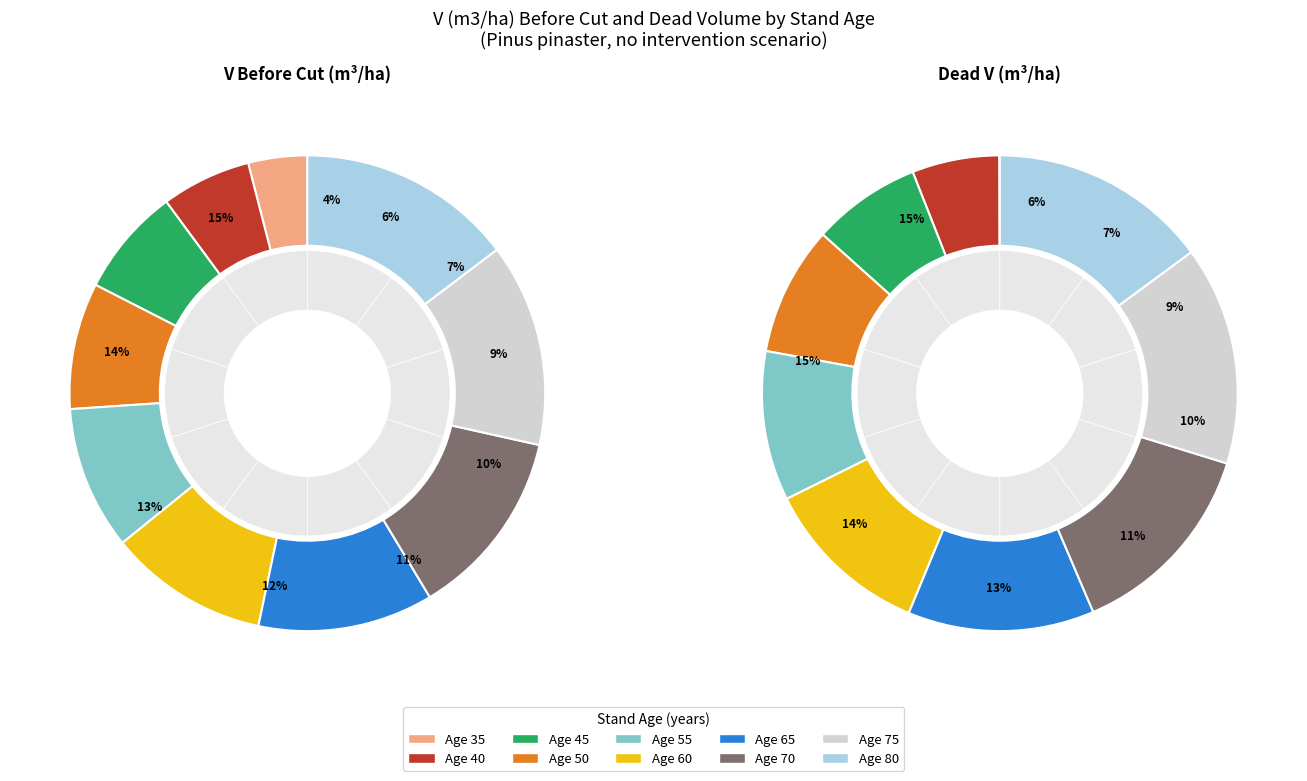

How many segments does this pie chart have?

10